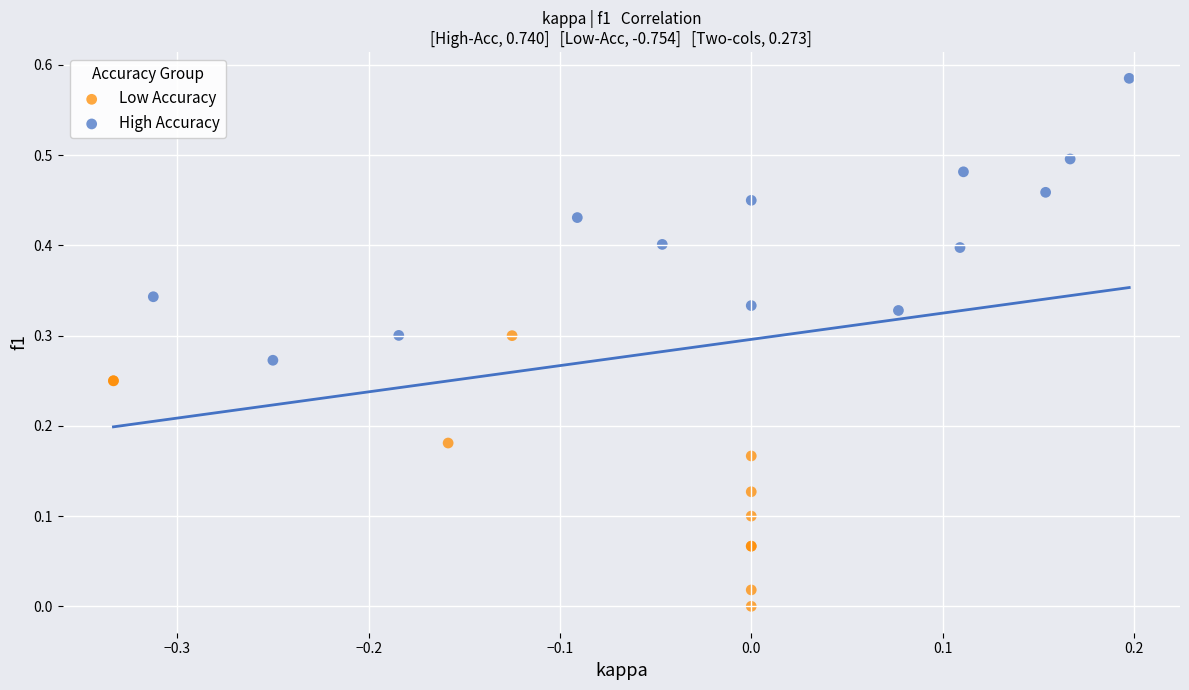

What are all the series names shown in the legend?

Low Accuracy, High Accuracy